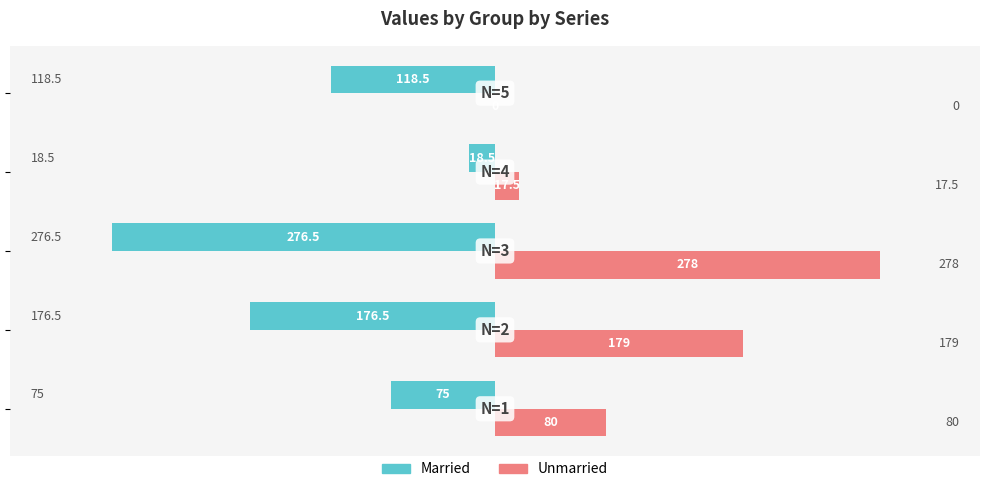

Which series has the largest total across all categories?

Unmarried